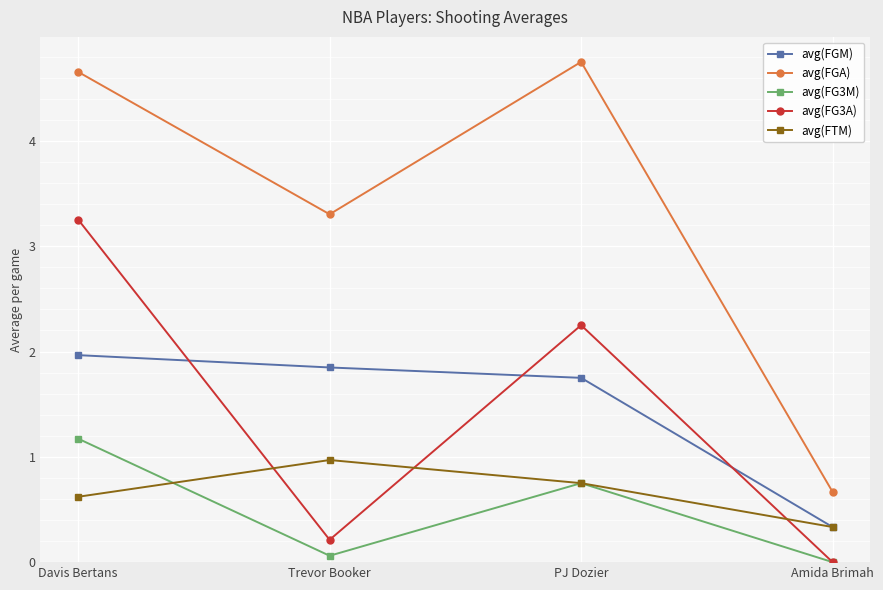

True or false: avg(FG3A) and avg(FGM) intersect in this chart.

True